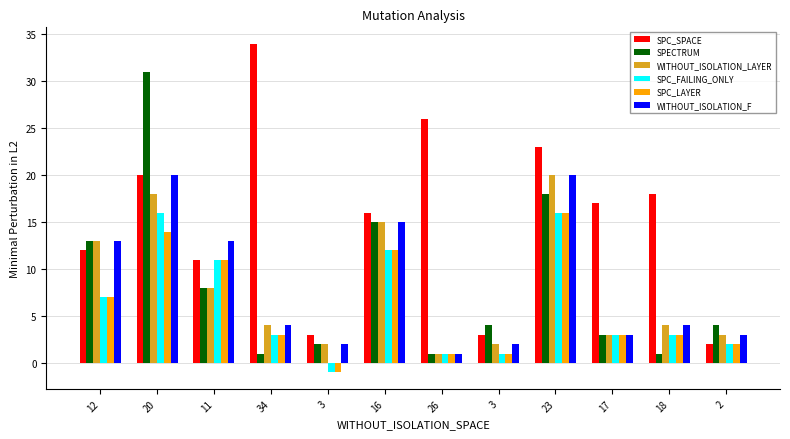

Rank the categories by SPC_SPACE value from lowest to highest.

2, 3, 3, 11, 12, 16, 17, 18, 20, 23, 26, 34